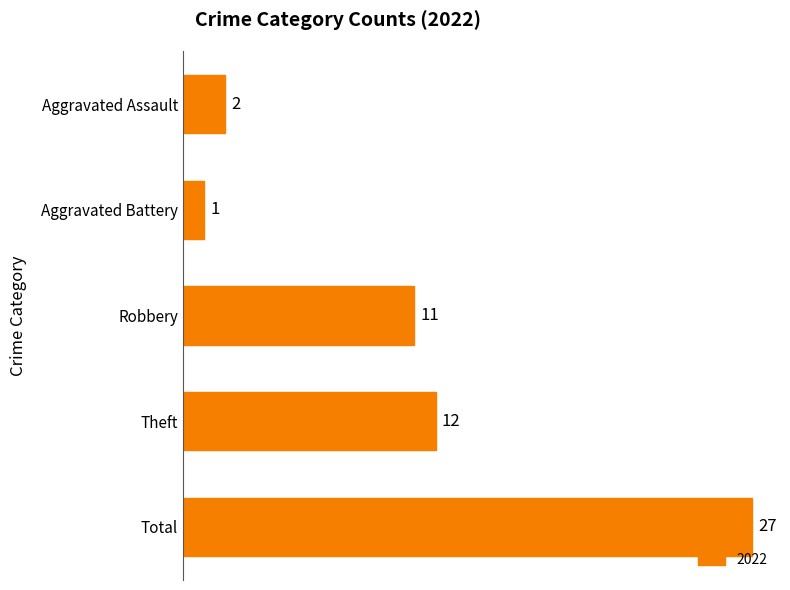

List the labels in order of value, smallest first.

Aggravated Battery, Aggravated Assault, Robbery, Theft, Total